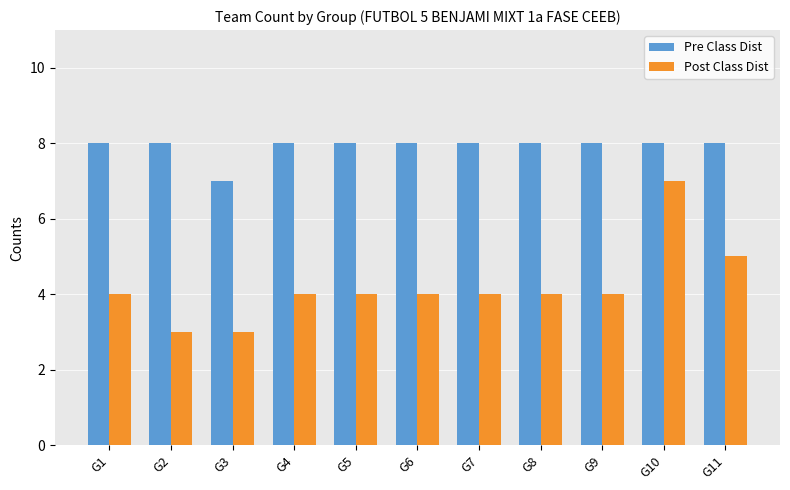

At which label does Pre Class Dist reach its minimum?

G3